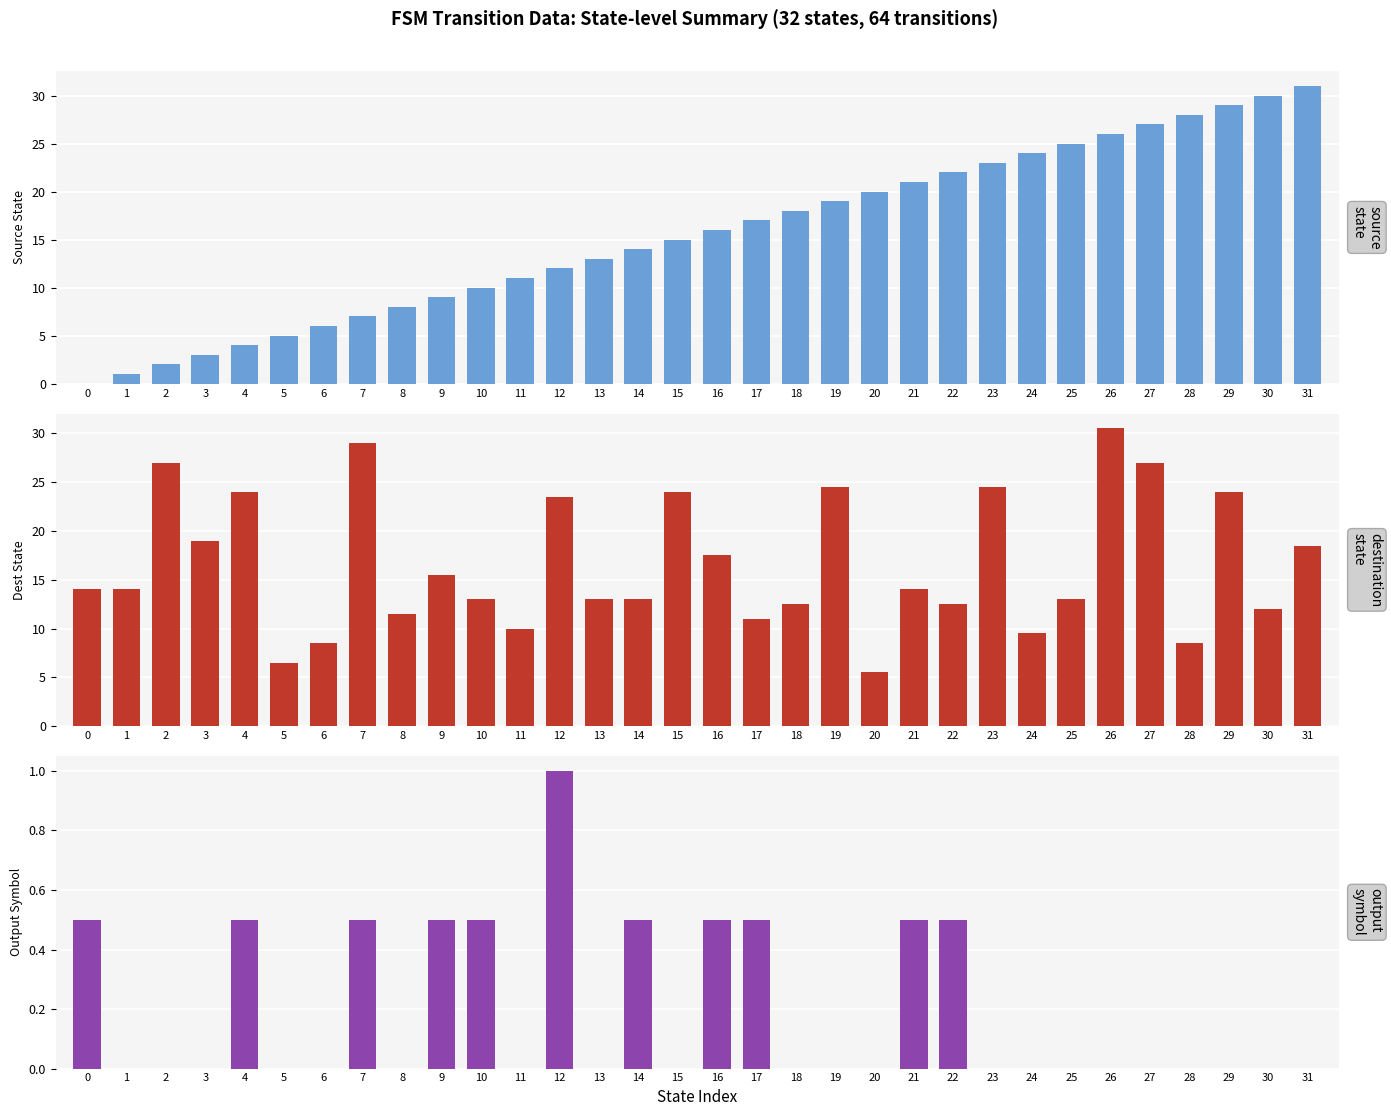

List the labels in order of output_symbol value, smallest first.

1, 2, 3, 5, 6, 8, 11, 13, 15, 18, 19, 20, 23, 24, 25, 26, 27, 28, 29, 30, 31, 0, 4, 7, 9, 10, 14, 16, 17, 21, 22, 12